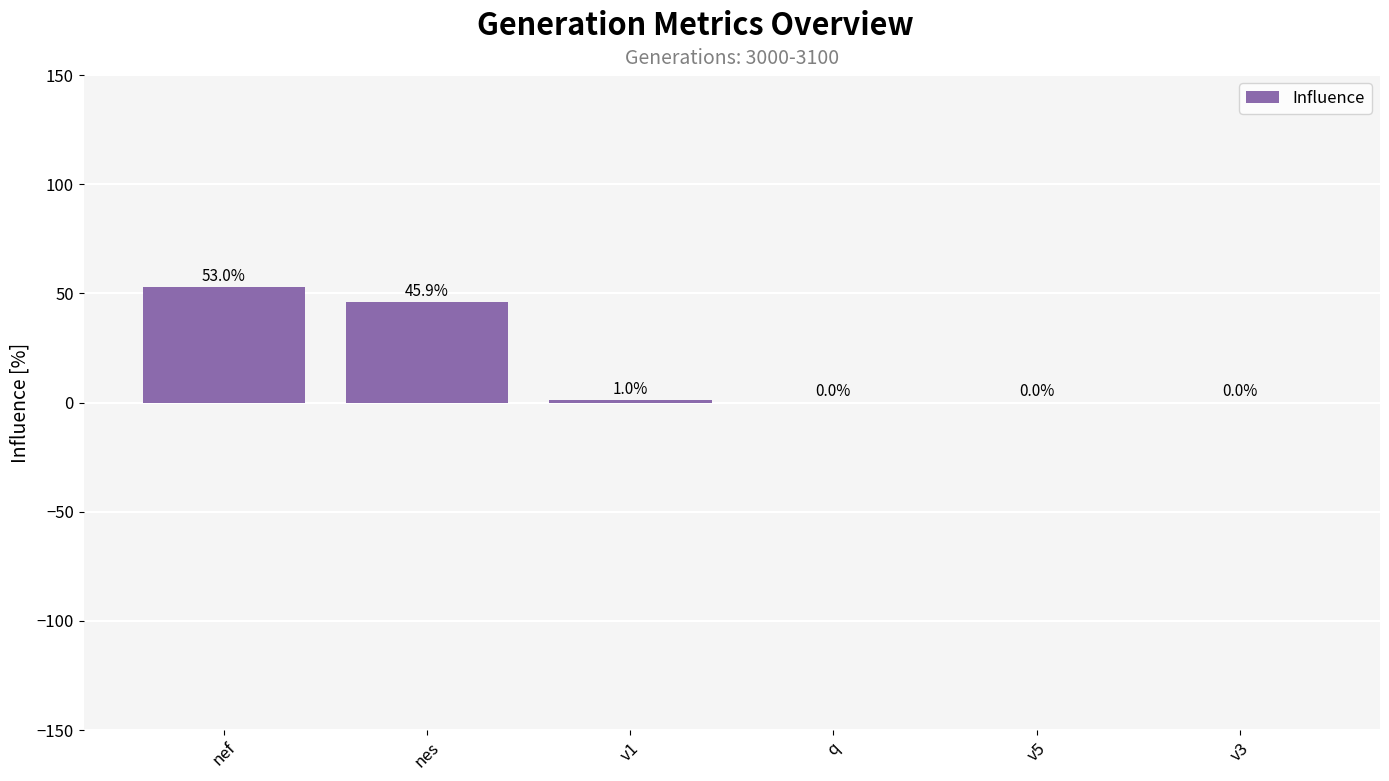

Are the bars horizontal?

No